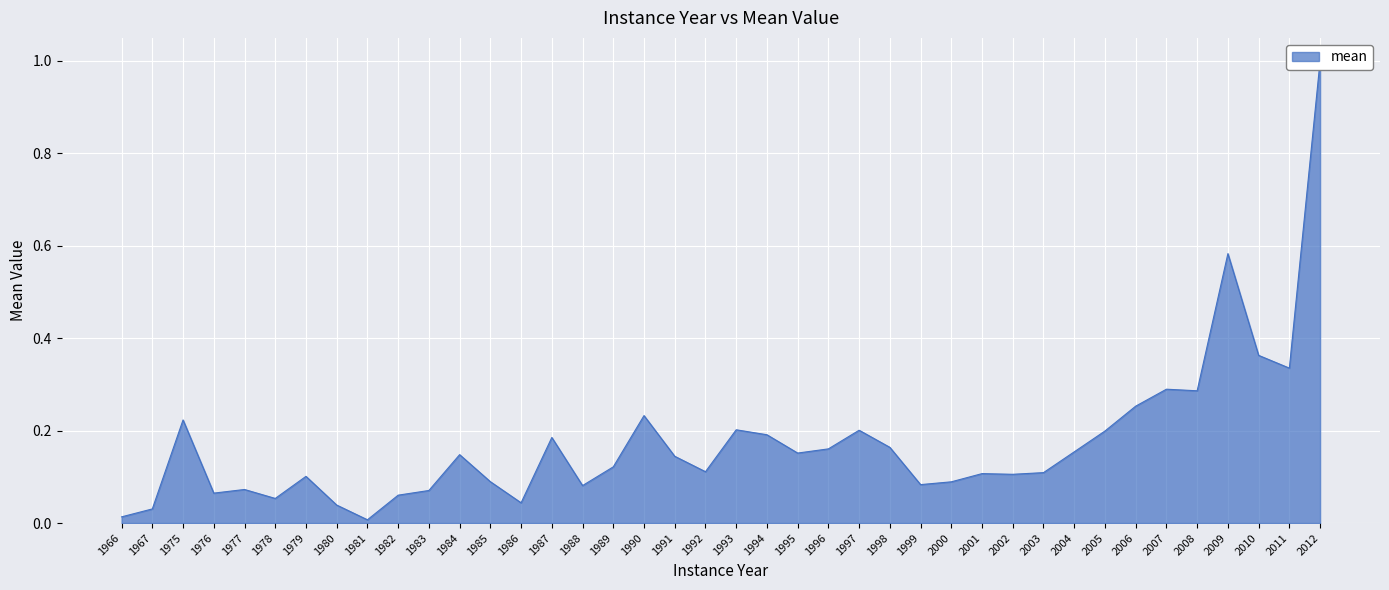

Reading right to left, list all the values displayed in this chart.

2012=1.0	2011=0.3	2010=0.4	2009=0.6	2008=0.3	2007=0.3	2006=0.3	2005=0.2	2004=0.2	2003=0.1	2002=0.1	2001=0.1	2000=0.1	1999=0.1	1998=0.2	1997=0.2	1996=0.2	1995=0.2	1994=0.2	1993=0.2	1992=0.1	1991=0.1	1990=0.2	1989=0.1	1988=0.1	1987=0.2	1986=0.0	1985=0.1	1984=0.1	1983=0.1	1982=0.1	1981=0.0	1980=0.0	1979=0.1	1978=0.1	1977=0.1	1976=0.1	1975=0.2	1967=0.0	1966=0.0